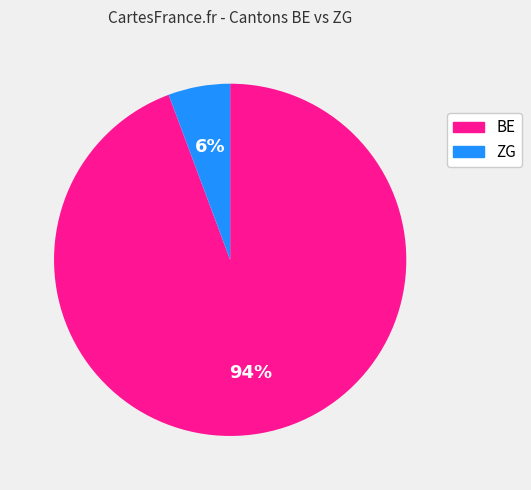

What percentage is the BE slice, to the nearest percent?

94%